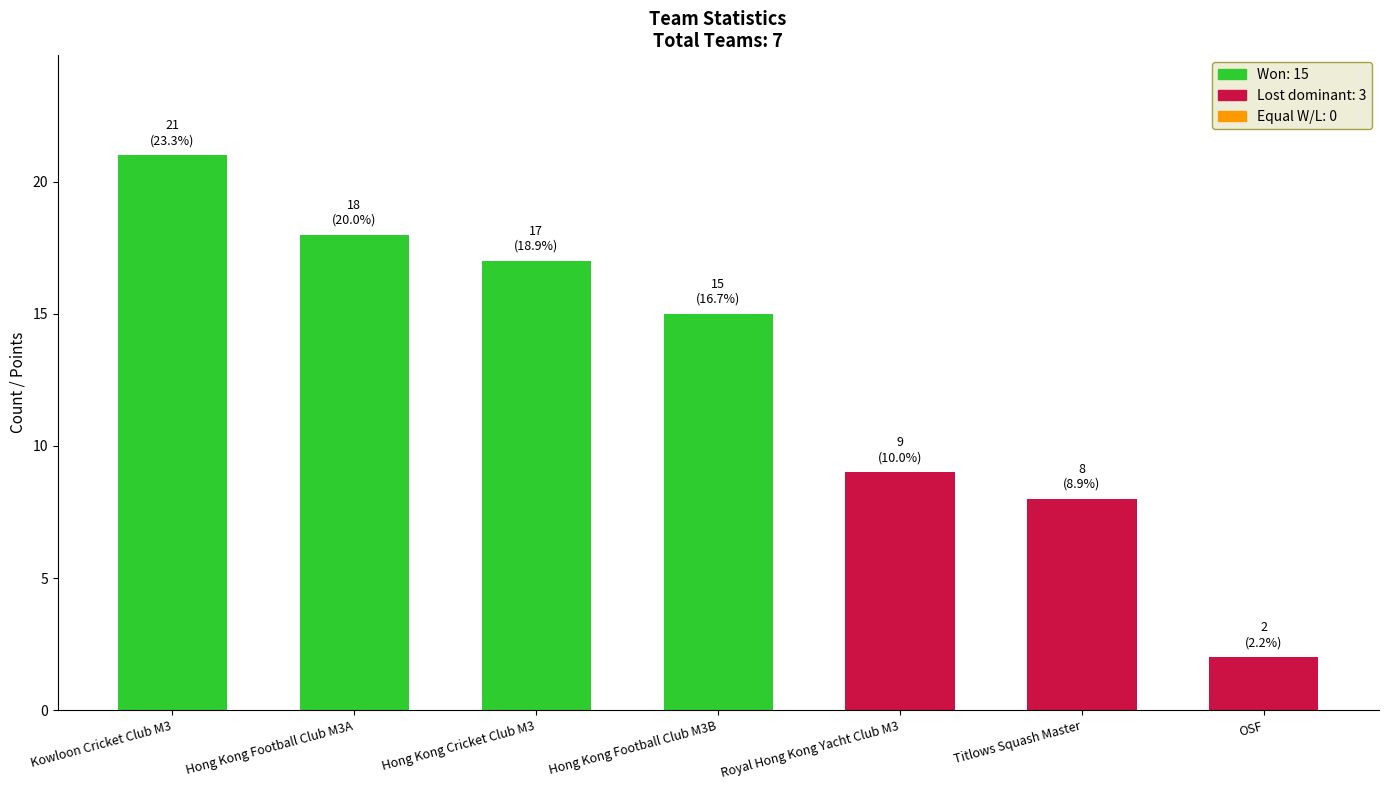

List the labels in order of value, smallest first.

OSF, Titlows Squash Master, Royal Hong Kong Yacht Club M3, Hong Kong Football Club M3B, Hong Kong Cricket Club M3, Hong Kong Football Club M3A, Kowloon Cricket Club M3